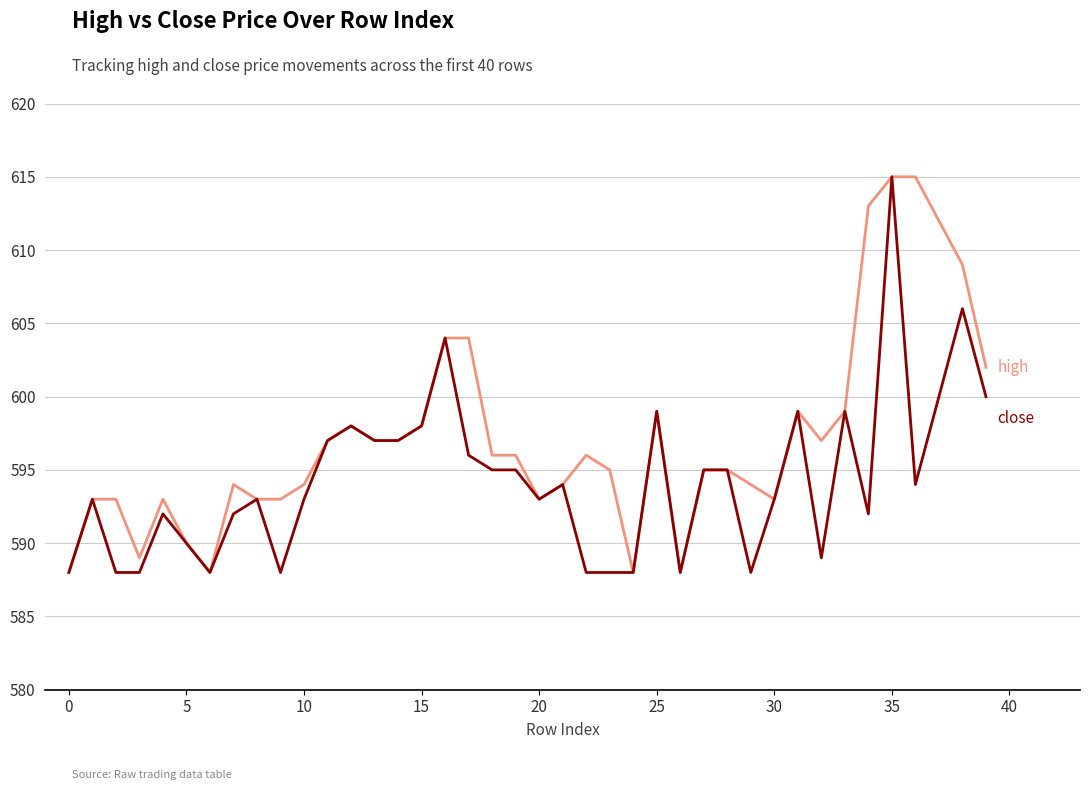

What is the greatest value displayed?

615